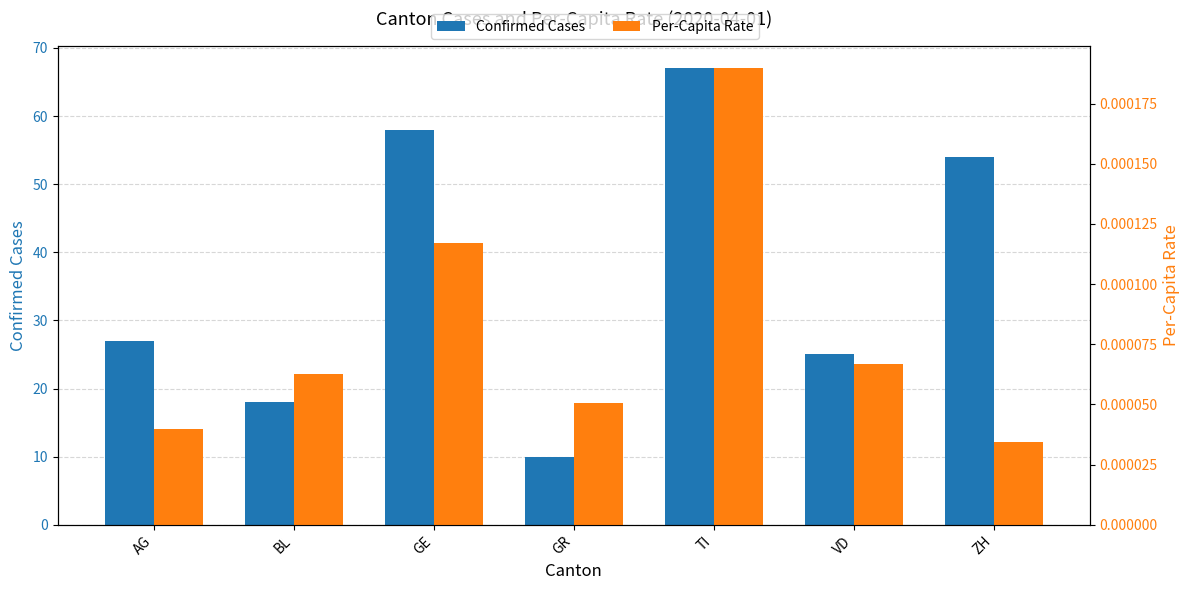

Is it true that Confirmed Cases equals 25.0 at VD?

True